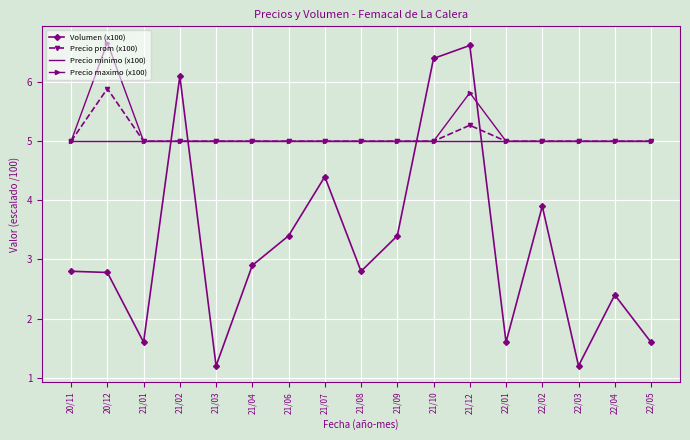

The Precio minimo (x100) series shows 5.0 at 22/02. True or false?

True